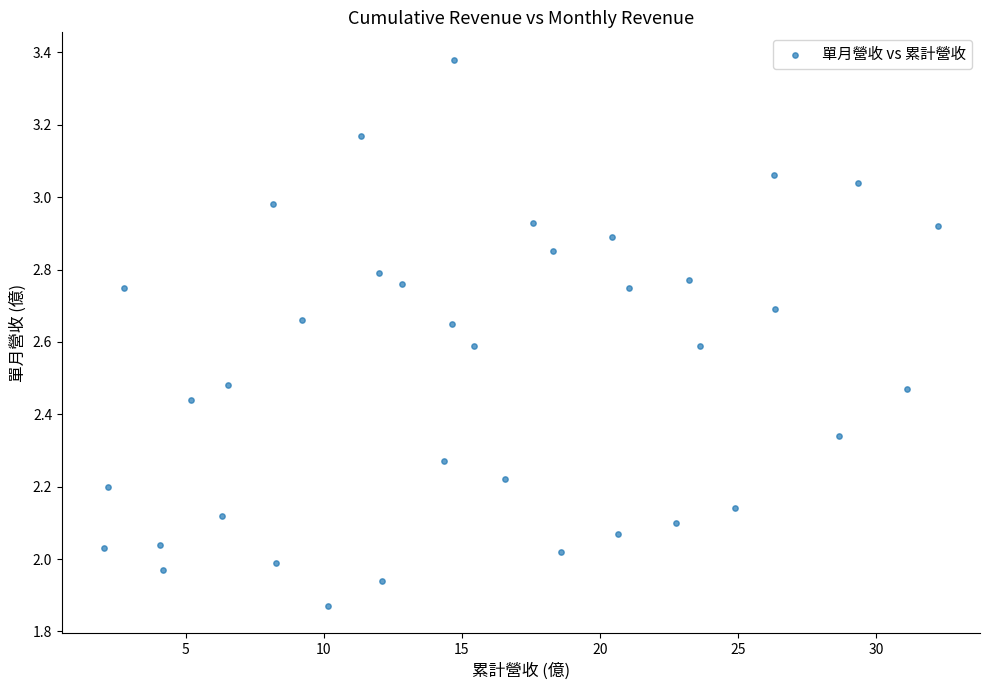

What is the range of X values (max minus min)?

30.2